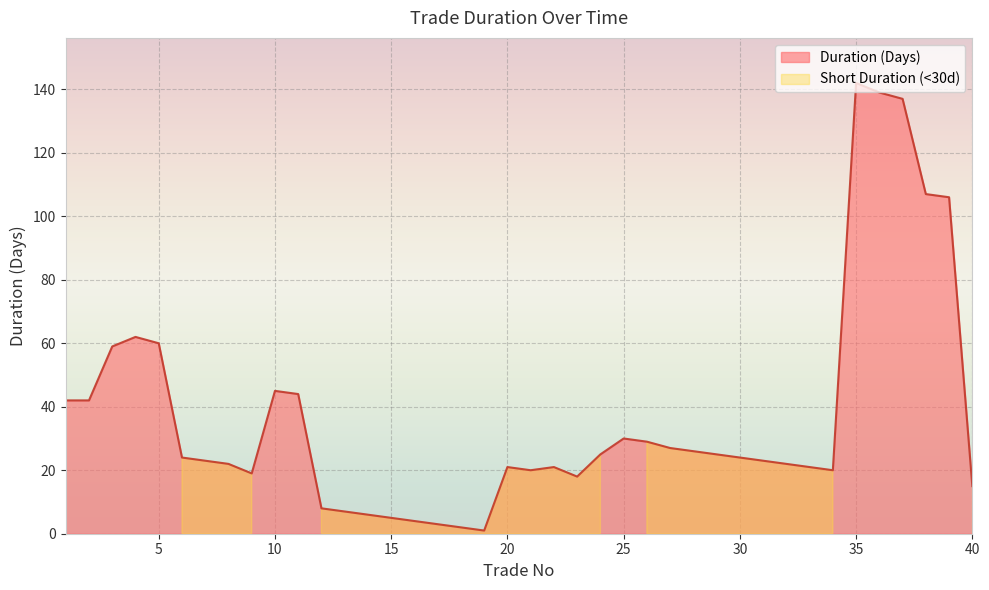

Which has a higher value, 38 or 26?

38